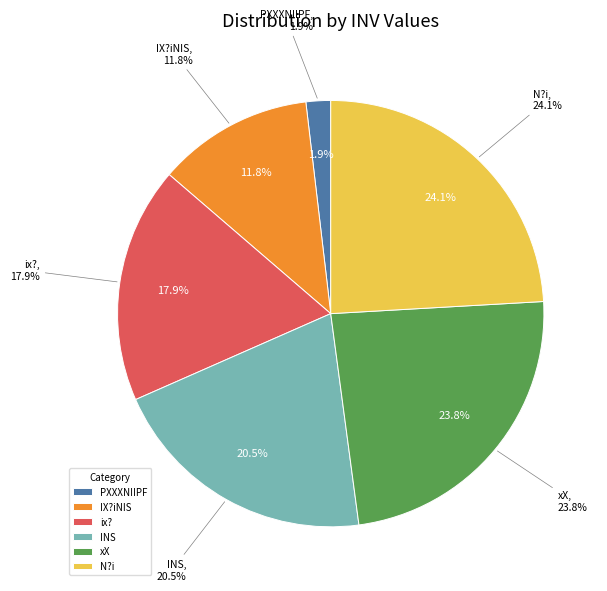

Rank the categories by value from highest to lowest.

N?i, xX, INS, ix?, IX?iNIS, PXXXNIIPF